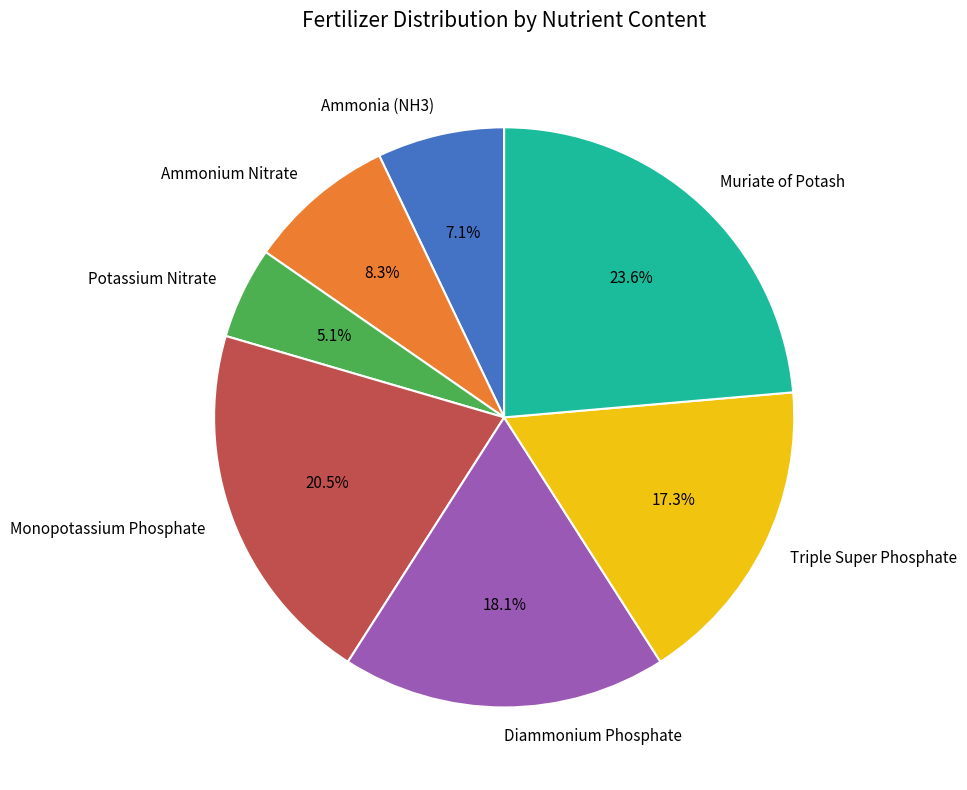

What is the total percentage of Monopotassium Phosphate and Potassium Nitrate?

25.6%